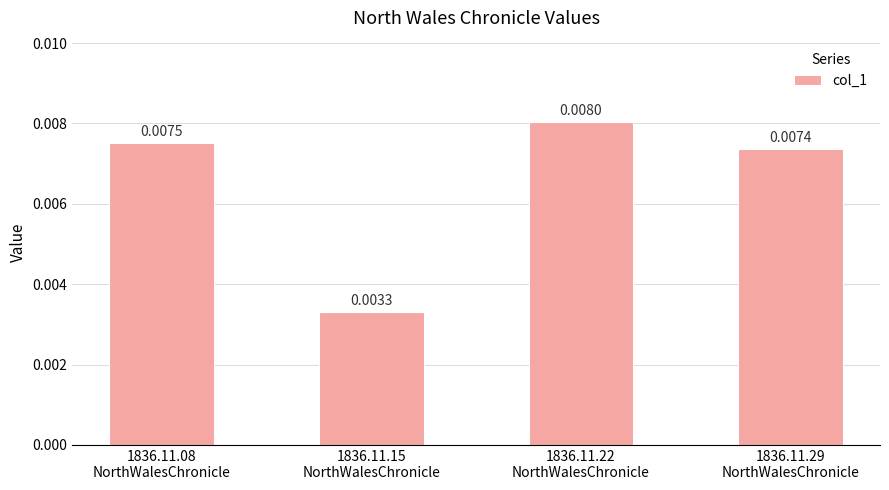

List the labels in order of value, largest first.

1836.11.22
NorthWalesChronicle, 1836.11.08
NorthWalesChronicle, 1836.11.29
NorthWalesChronicle, 1836.11.15
NorthWalesChronicle